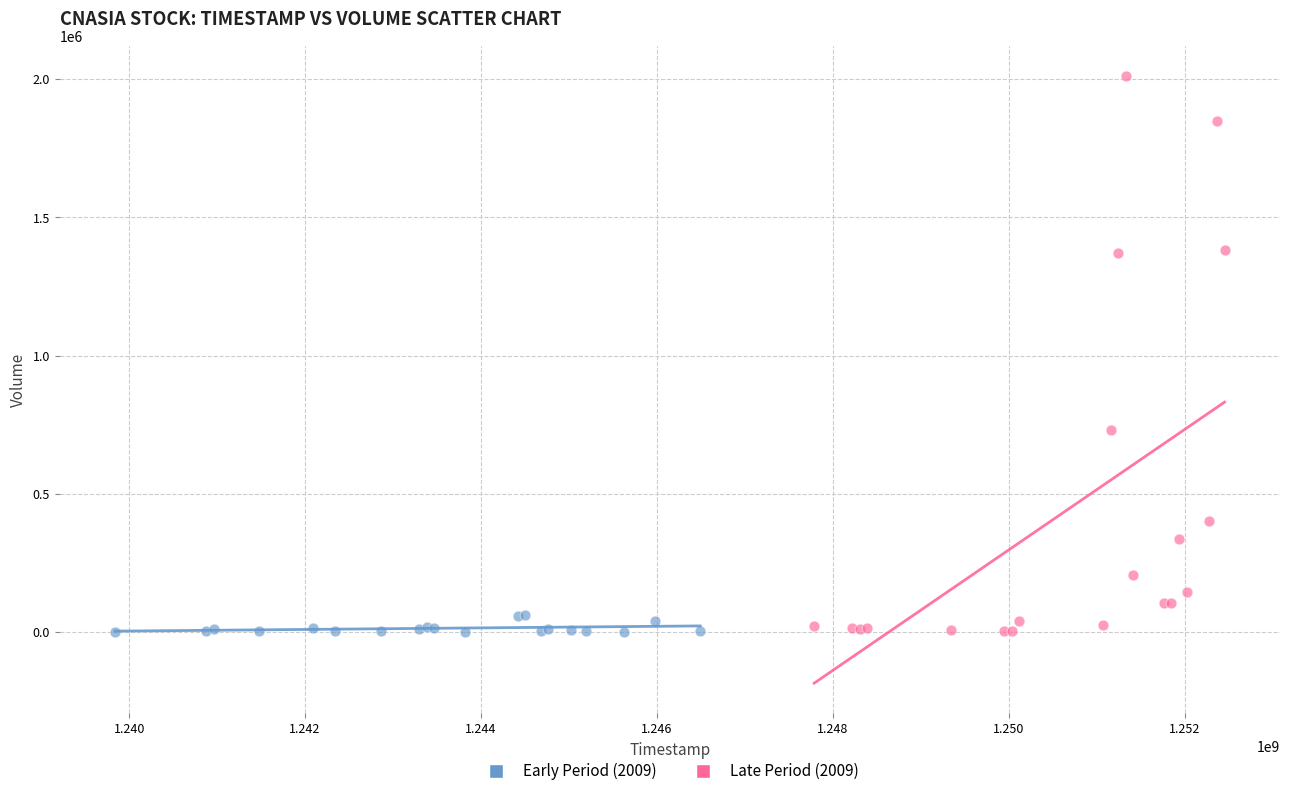

Which series has the largest Y range (max minus min)?

Late Period (2009)